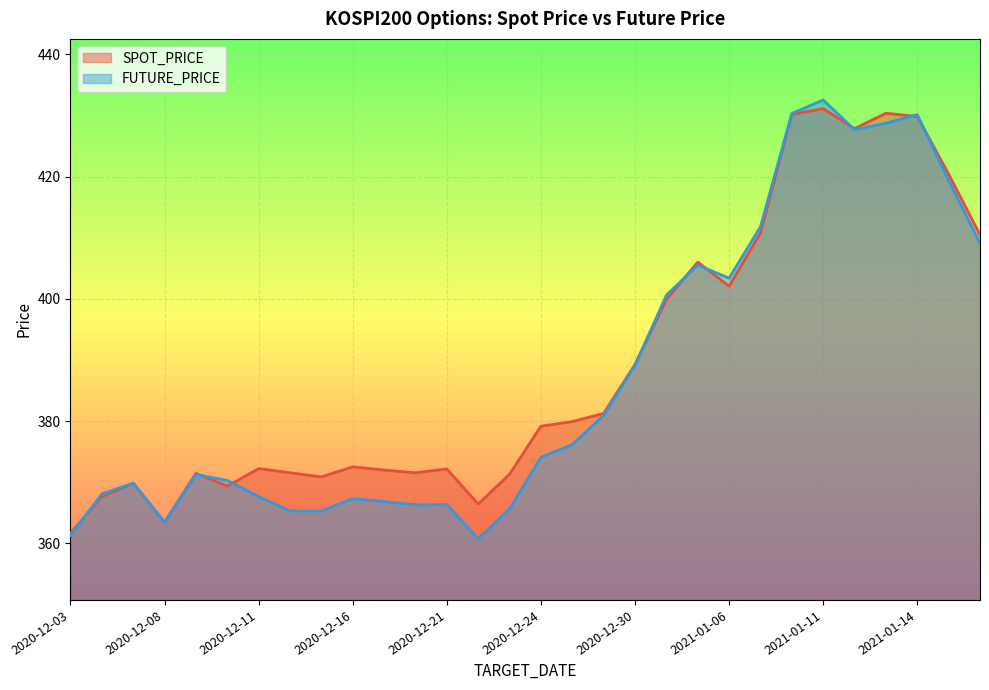

Between 2021-01-18 and 2020-12-15, which is larger?

2021-01-18